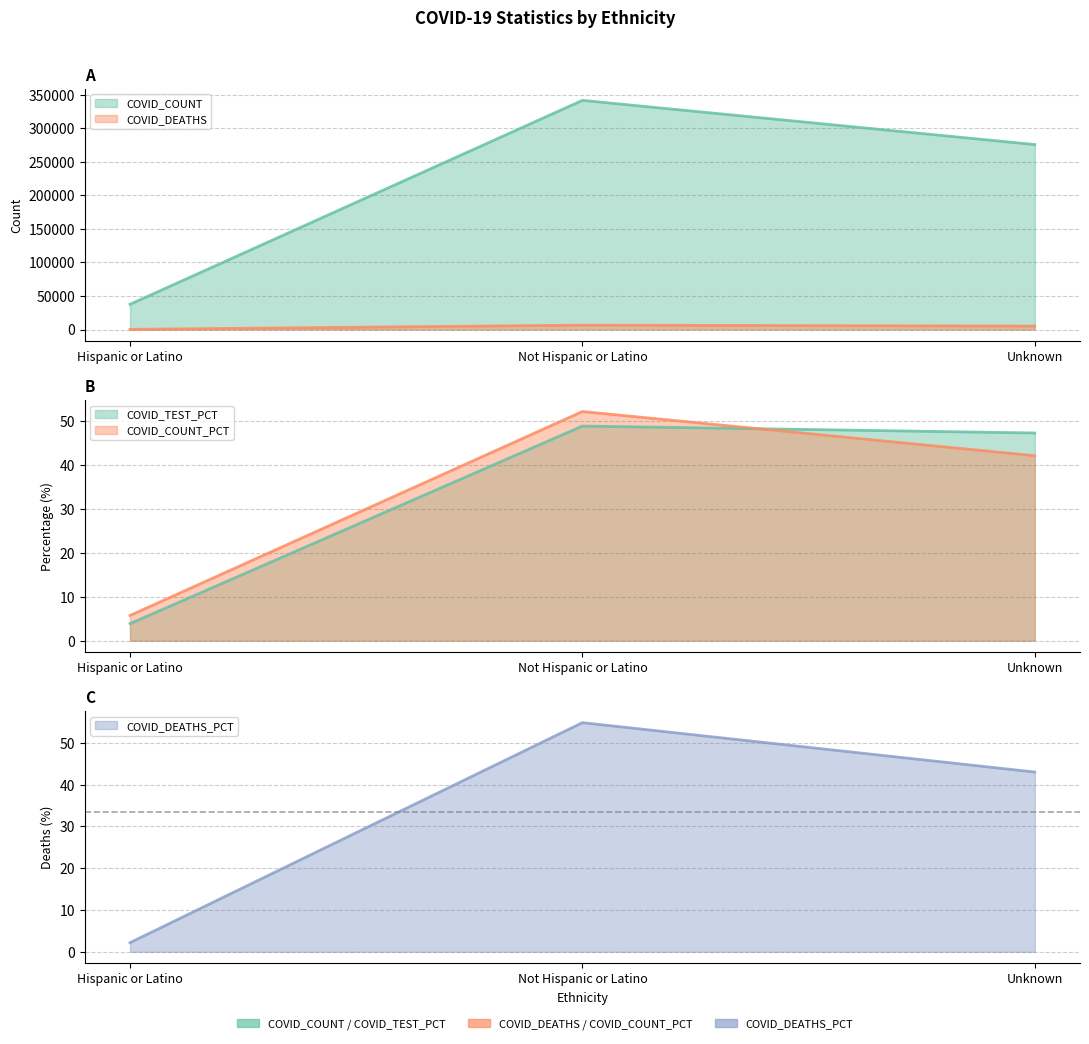

What is the sum of all COVID_COUNT values?

655541.0